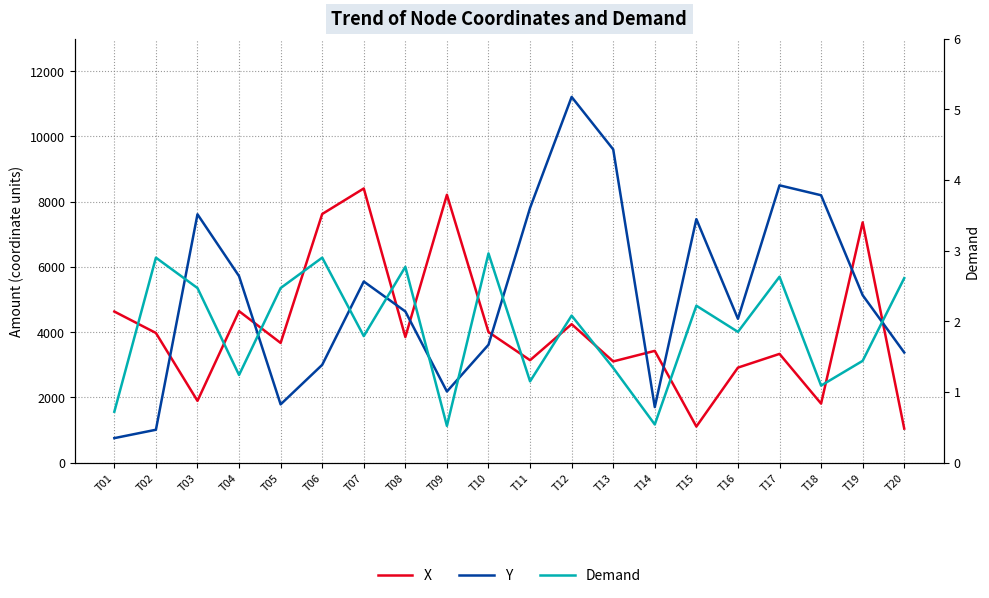

True or false: X and Demand cross at least once.

False